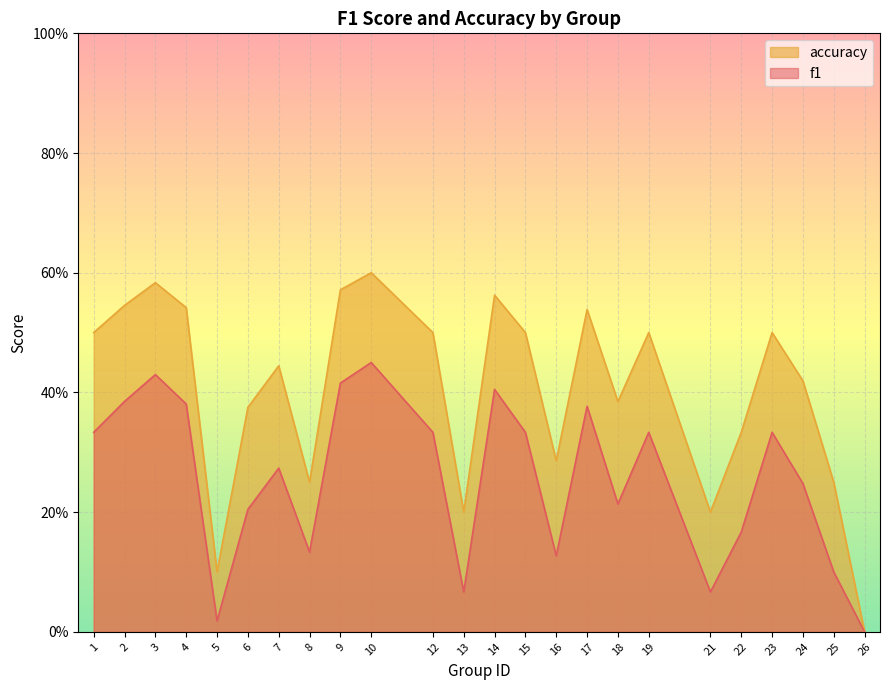

Reading left to right, transcribe all the data shown in this chart.

f1: 0.3	0.4	0.4	0.4	0.0	0.2	0.3	0.1	0.4	0.5	0.3	0.1	0.4	0.3	0.1	0.4	0.2	0.3	0.1	0.2	0.3	0.2	0.1	0.0
accuracy: 0.5	0.5	0.6	0.5	0.1	0.4	0.4	0.2	0.6	0.6	0.5	0.2	0.6	0.5	0.3	0.5	0.4	0.5	0.2	0.3	0.5	0.4	0.2	0.0